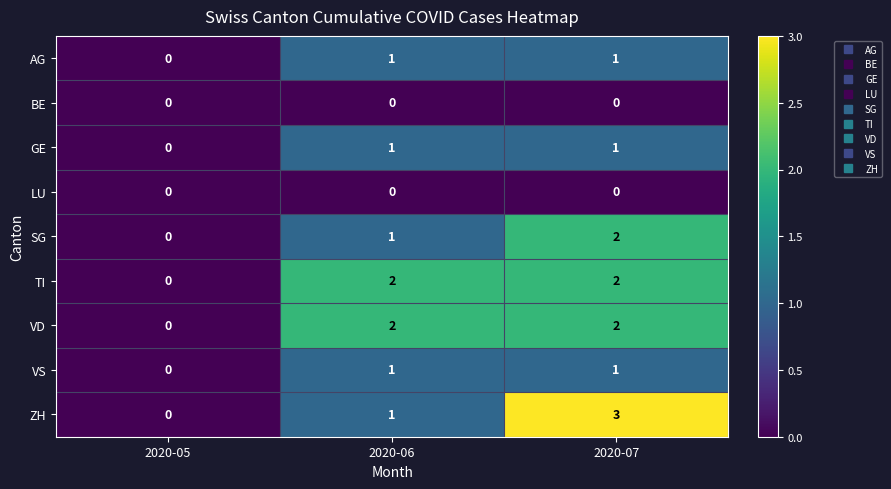

What is the greatest value displayed?

3